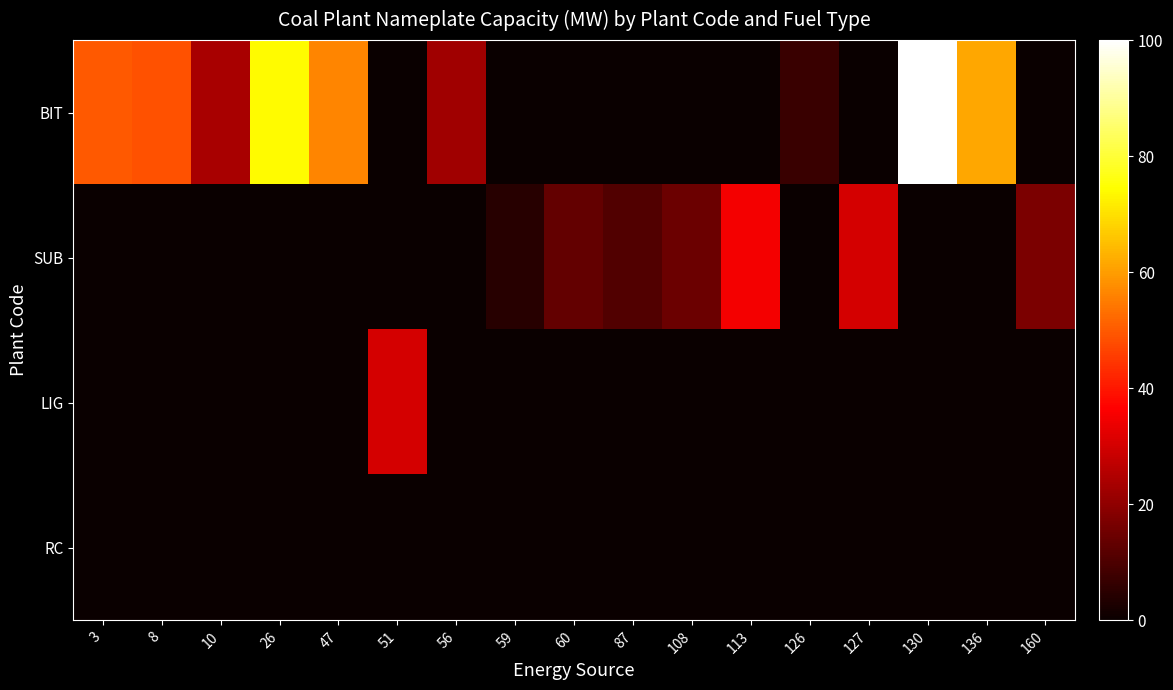

Which series changed the most between 26 and 126?

BIT